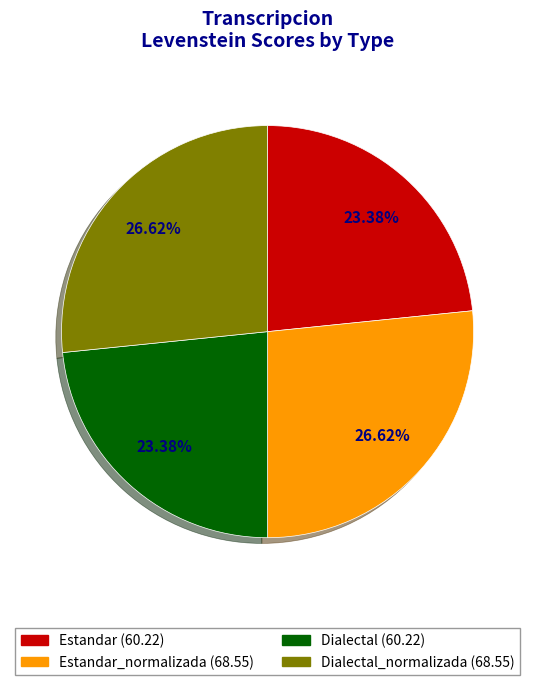

Count the number of slices in the pie.

4